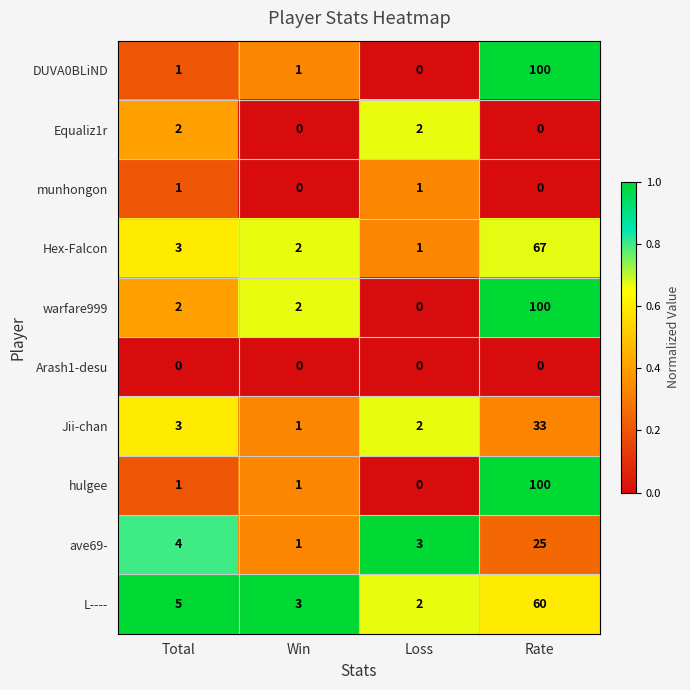

What is the sum of the warfare999 values at Rate and Win?

102